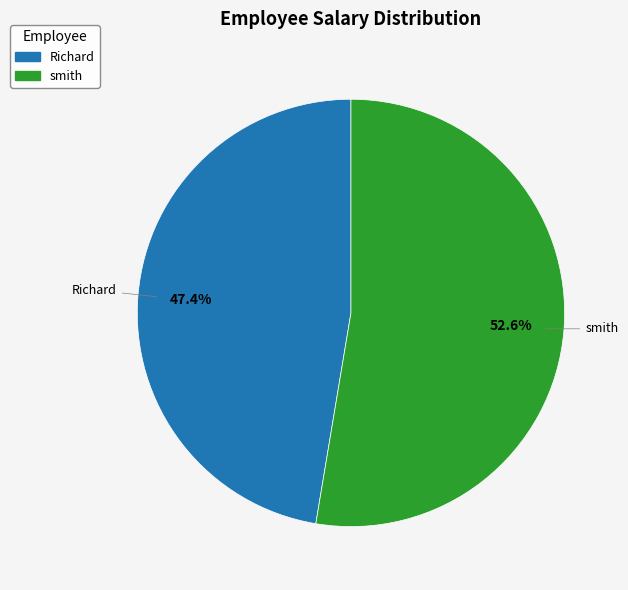

Which has a higher value, Richard or smith?

smith